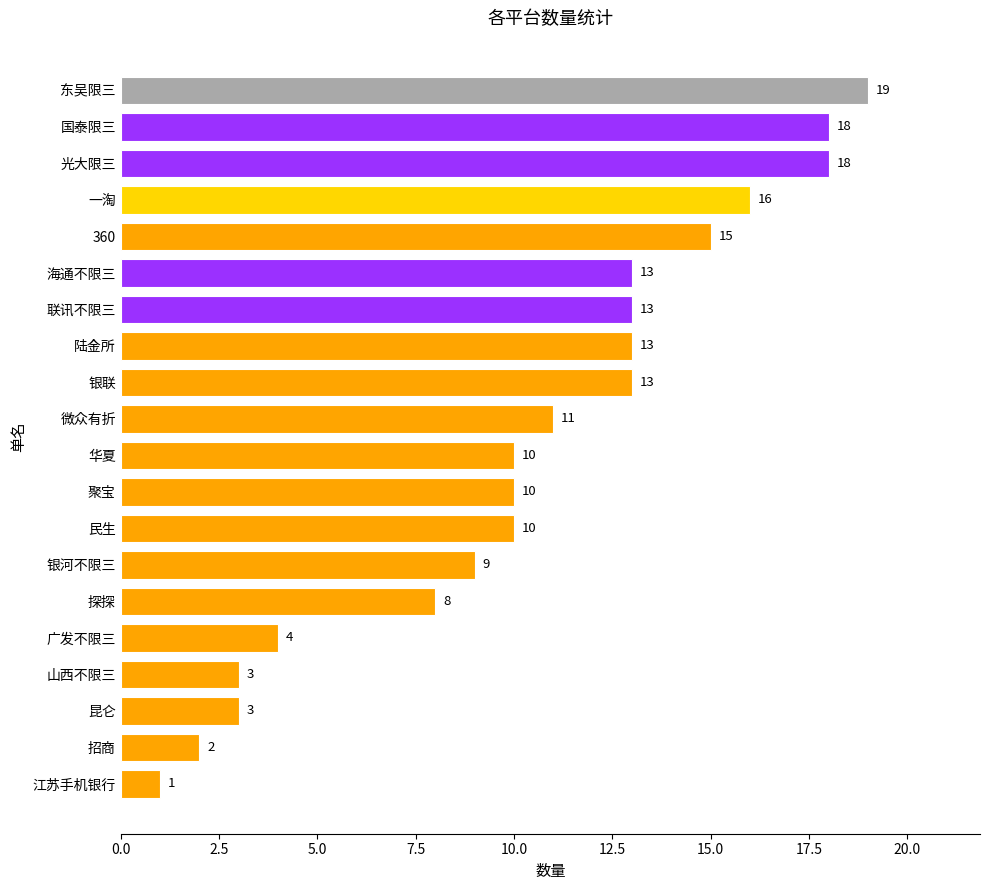

What is the average value?

10